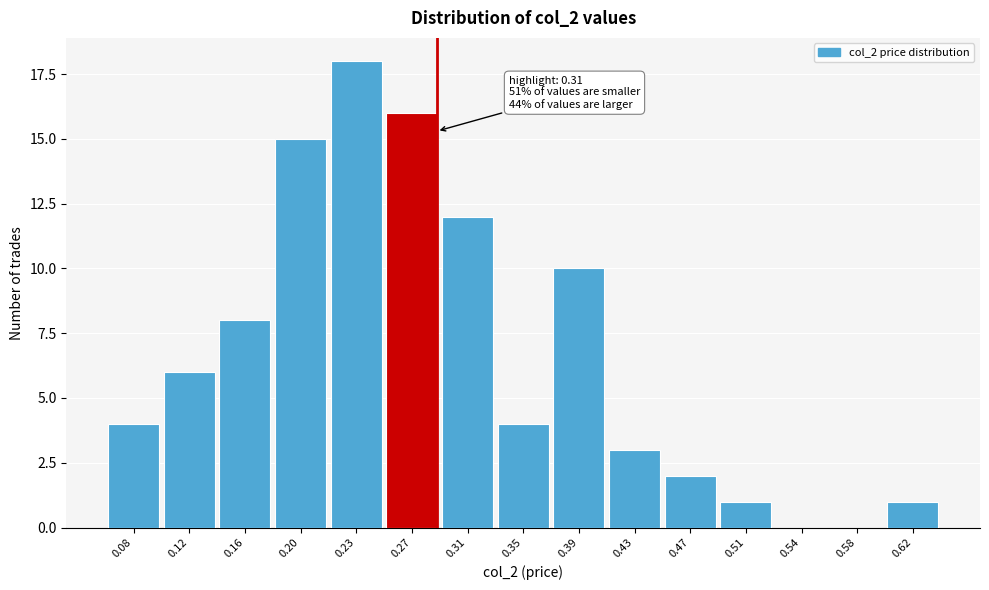

Reading right to left, what are all the values shown in this chart?

0.62=1	0.58=0	0.54=0	0.51=1	0.47=2	0.43=3	0.39=10	0.35=4	0.31=12	0.27=16	0.23=18	0.20=15	0.16=8	0.12=6	0.08=4